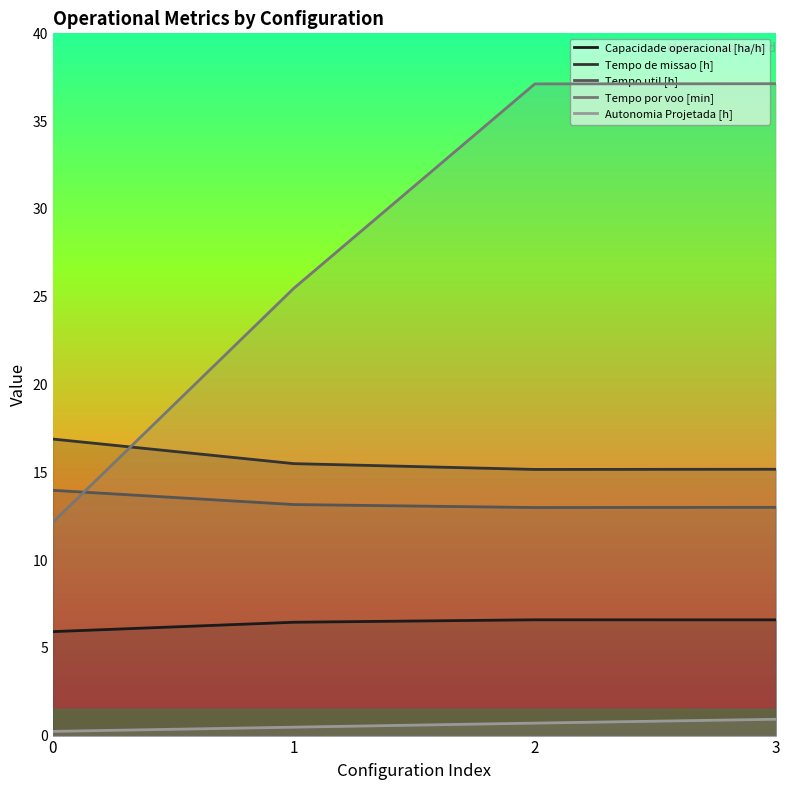

Between 3 and 1, which is larger?

3